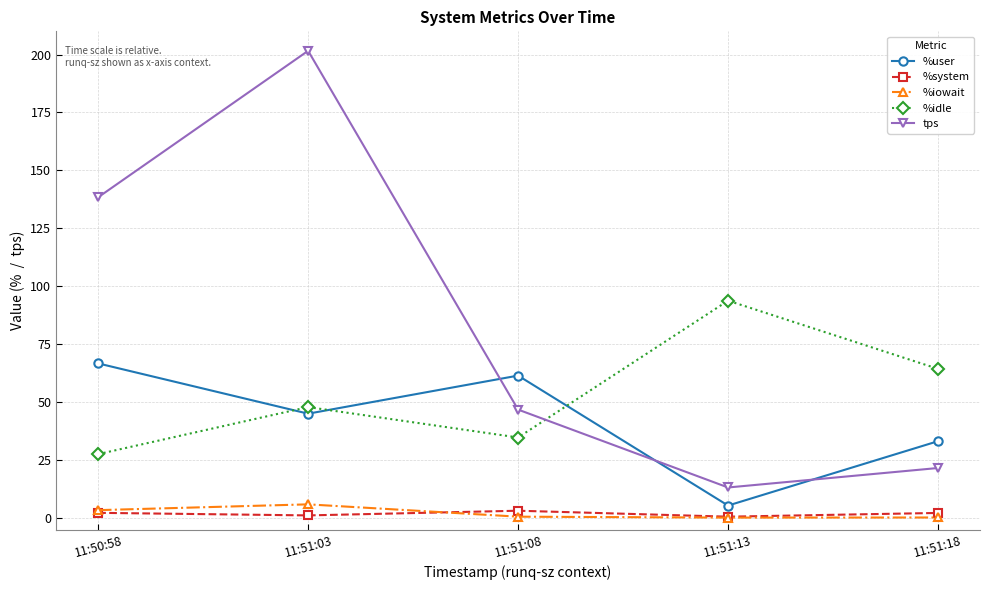

Is it true that %user equals 16.8 at 11:51:18?

False